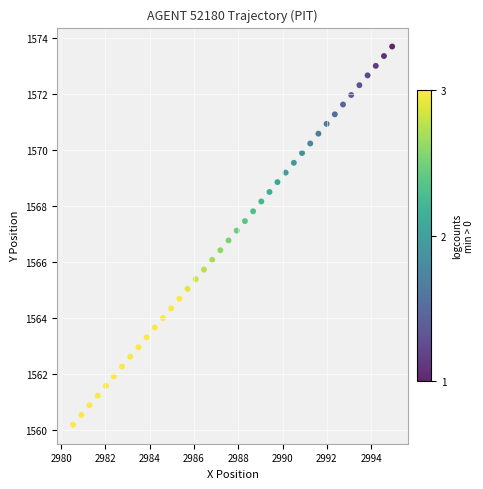

What is the range of Y values (max minus min)?

13.5